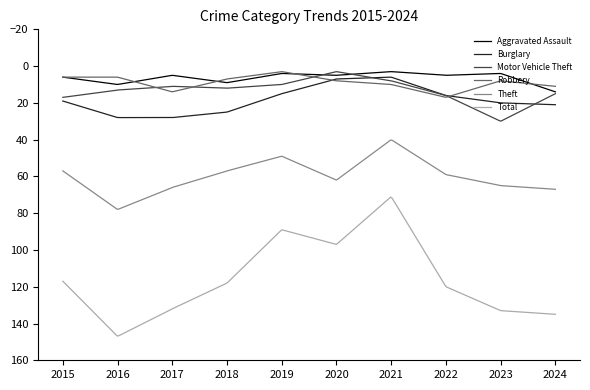

True or false: Total and Robbery intersect in this chart.

False